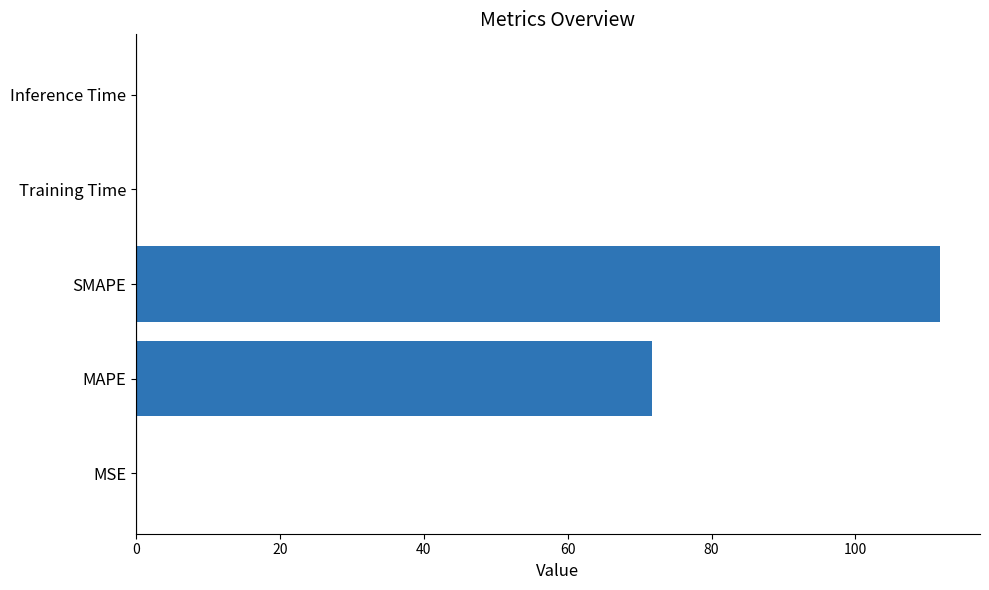

Which label corresponds to the largest value in the chart?

SMAPE